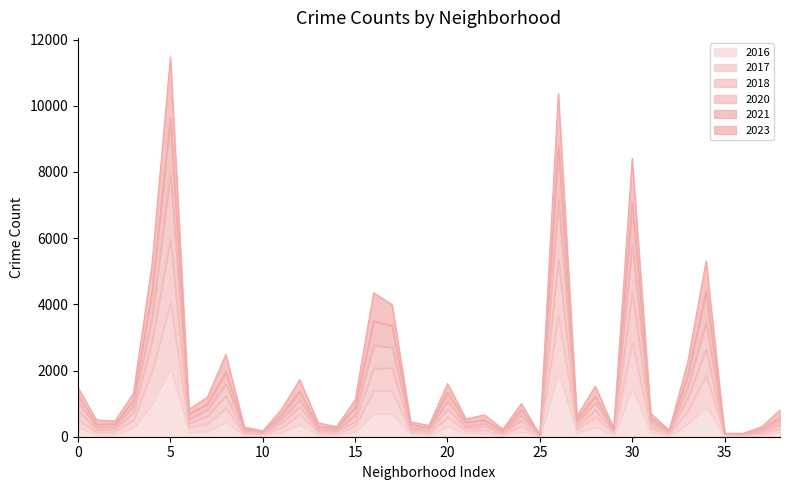

Does the chart have visible grid lines?

No